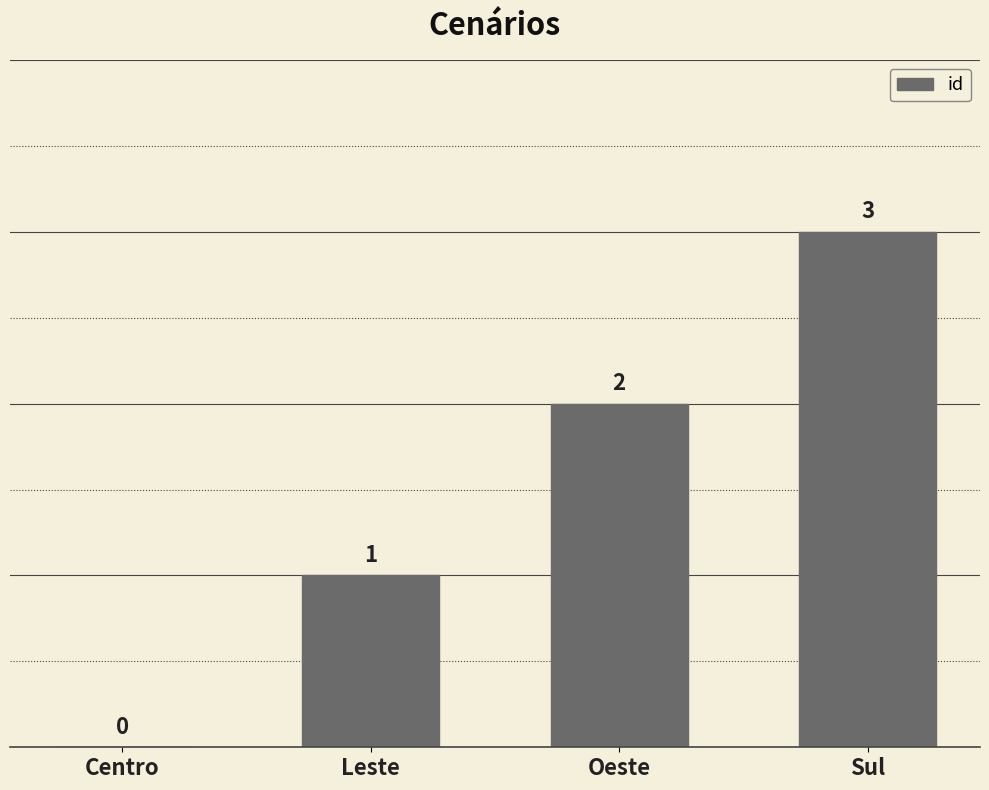

Which label corresponds to the largest value in the chart?

Sul